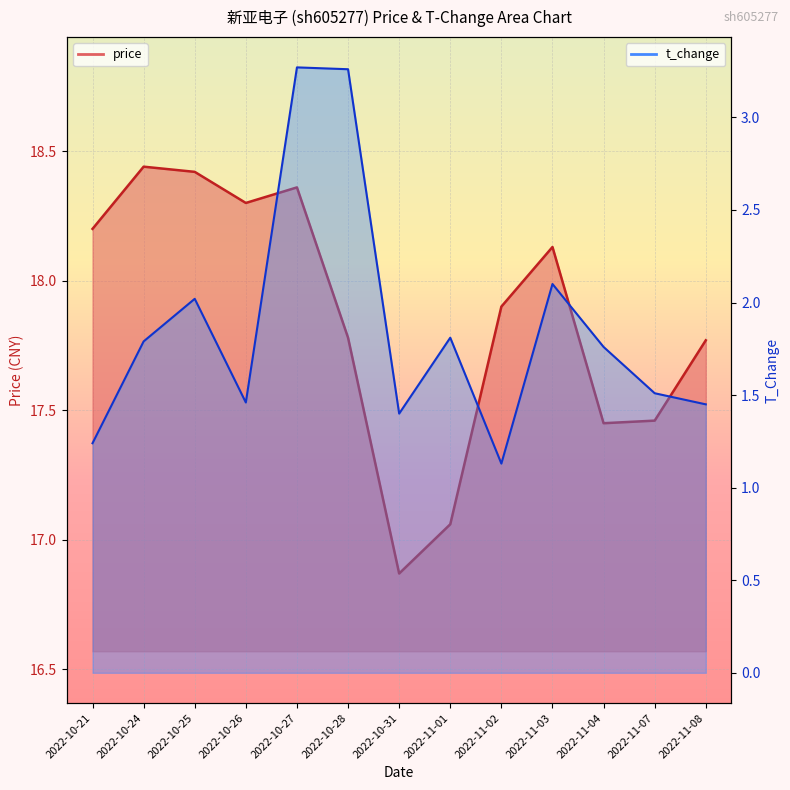

What position from the left is 2022-10-25?

3